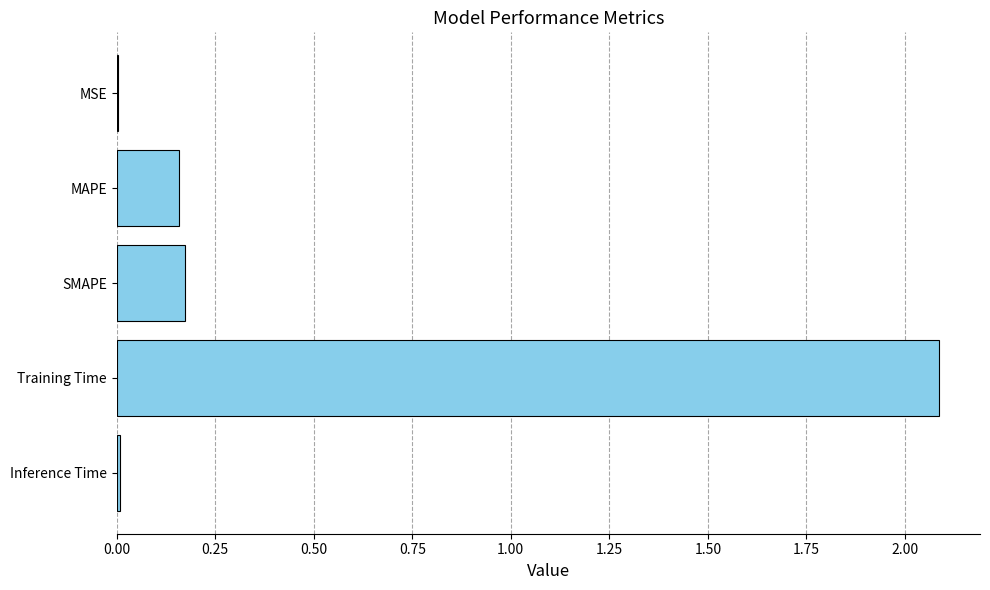

Between Inference Time and Training Time, which is larger?

Training Time